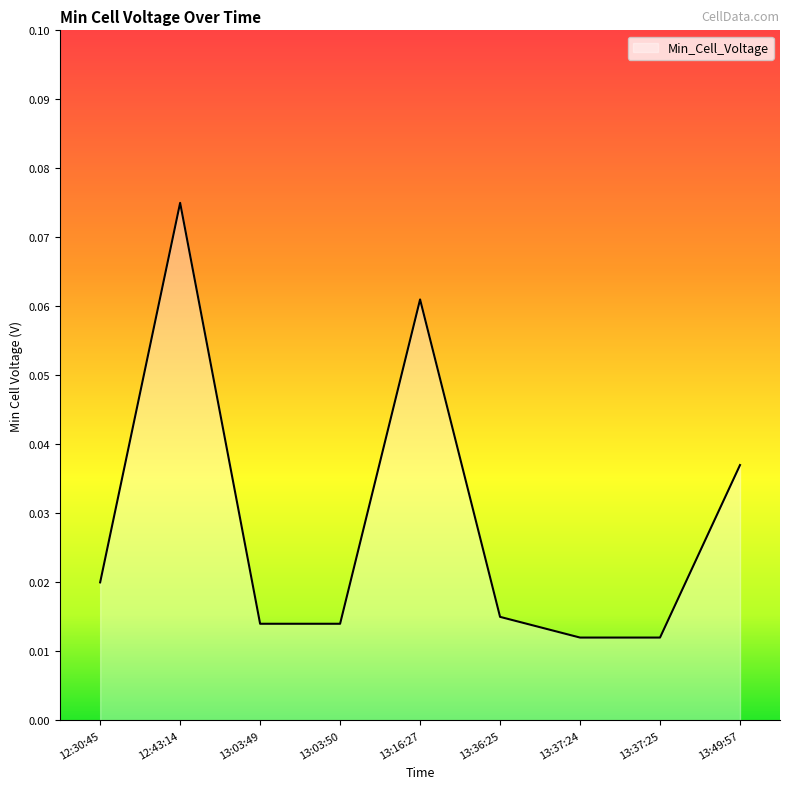

What position from the left is 13:16:27?

5